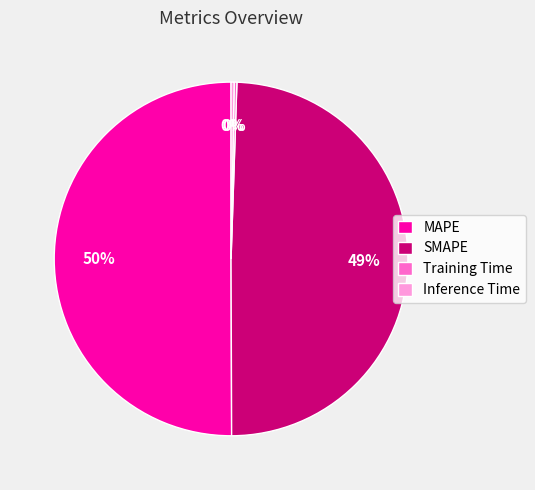

Between MAPE and SMAPE, which is larger?

MAPE